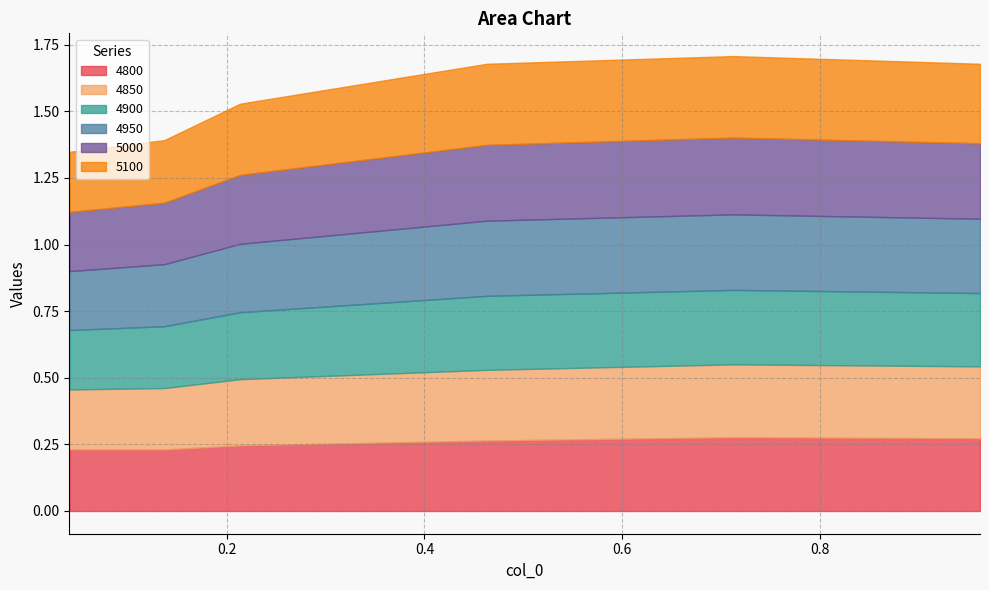

In 4850, how many points are higher than both neighbors (excluding endpoints)?

1